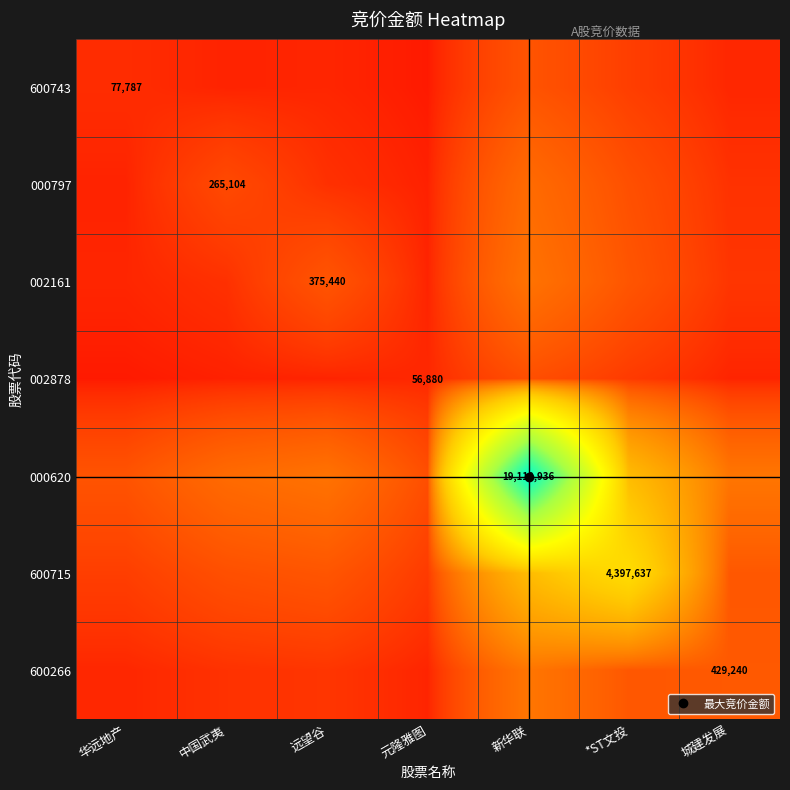

Rank the series at 中国武夷 from highest to lowest value.

000620, 600715, 000797, 600266, 002161, 600743, 002878